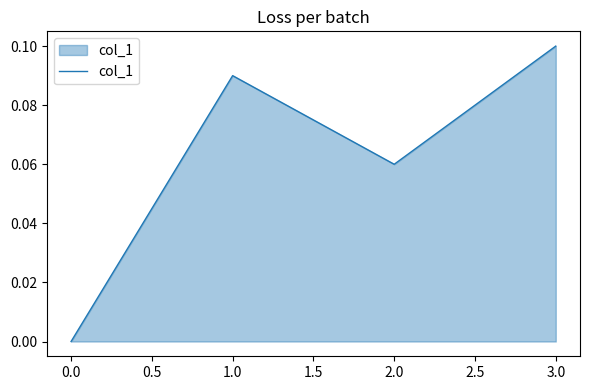

How many categories are shown in the chart?

4